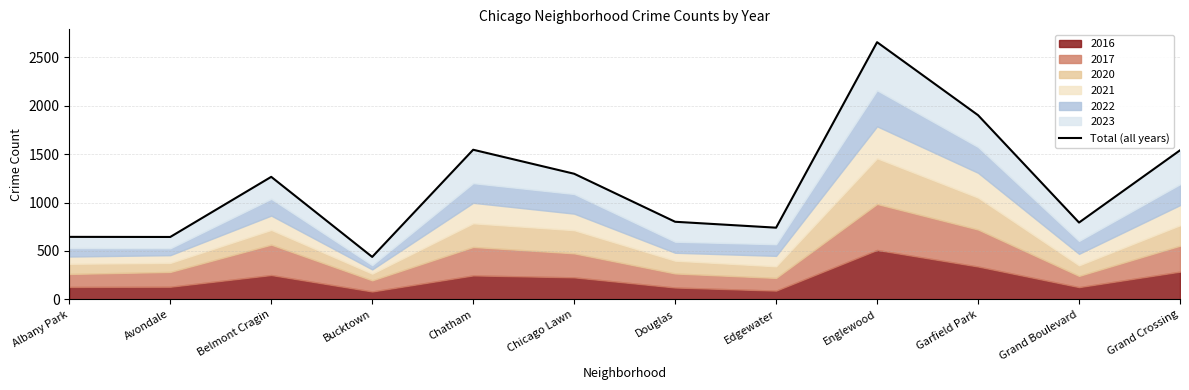

What is the difference between the values at Albany Park and Grand Crossing?

894